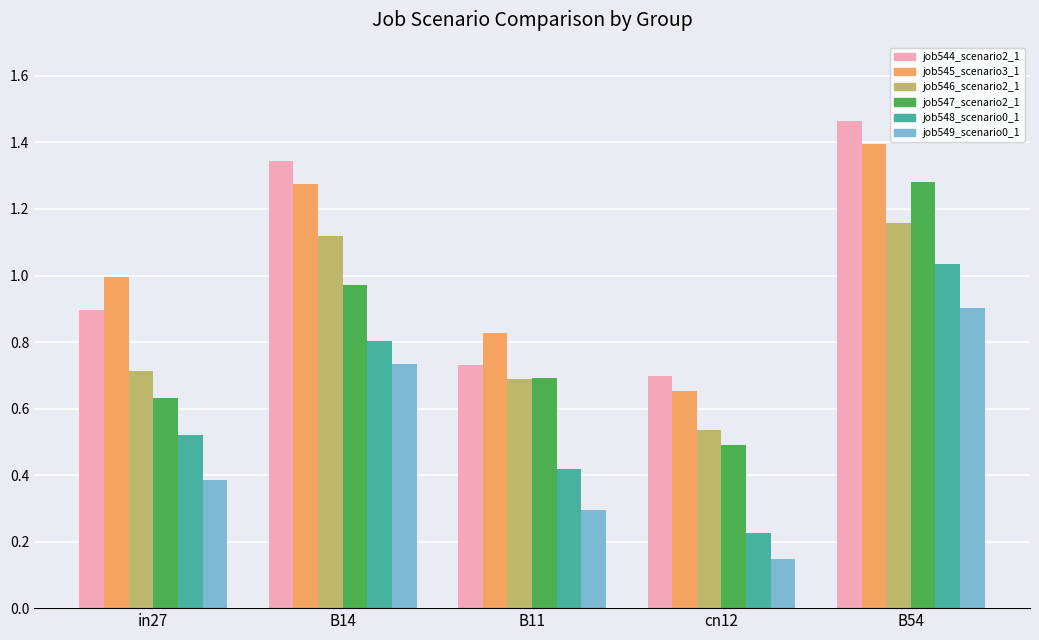

Which label corresponds to the smallest value in the chart?

cn12